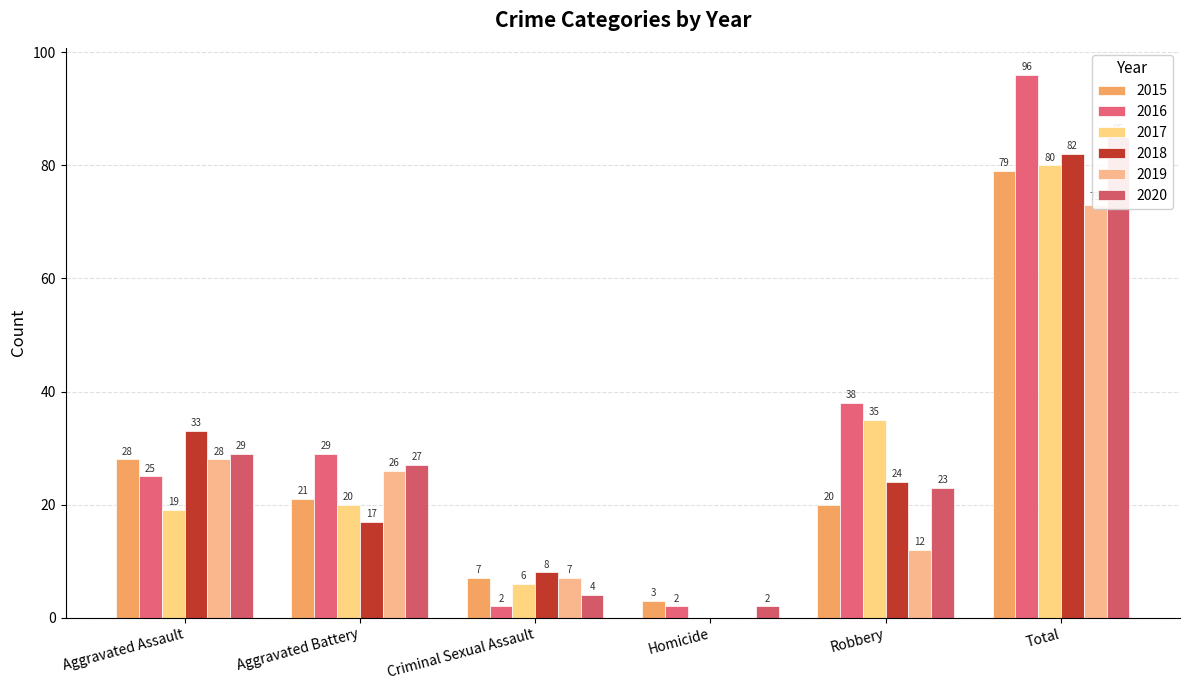

What is the difference between the 2018 values at Criminal Sexual Assault and Aggravated Battery?

9